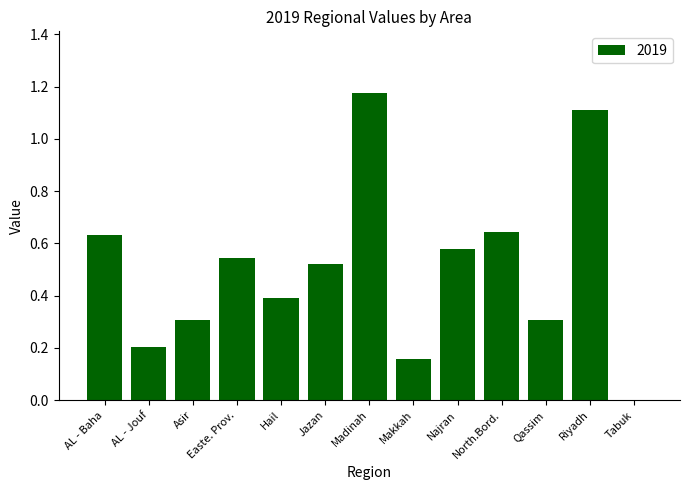

At which label is the value closest to 0?

Tabuk